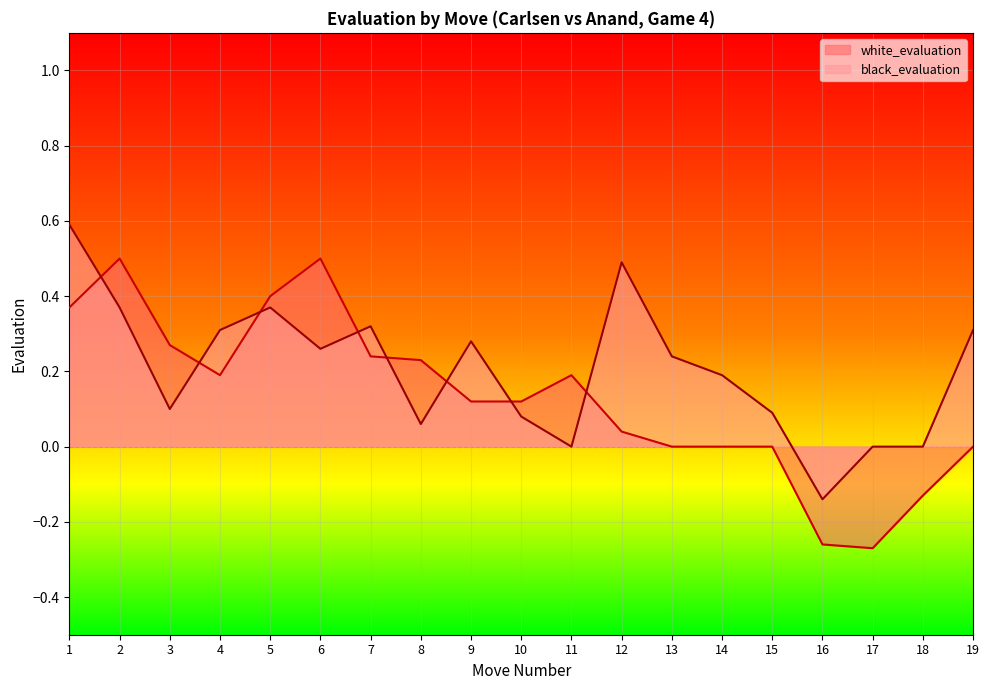

What is the value of the black_evaluation point at the 7th from the left?

0.3